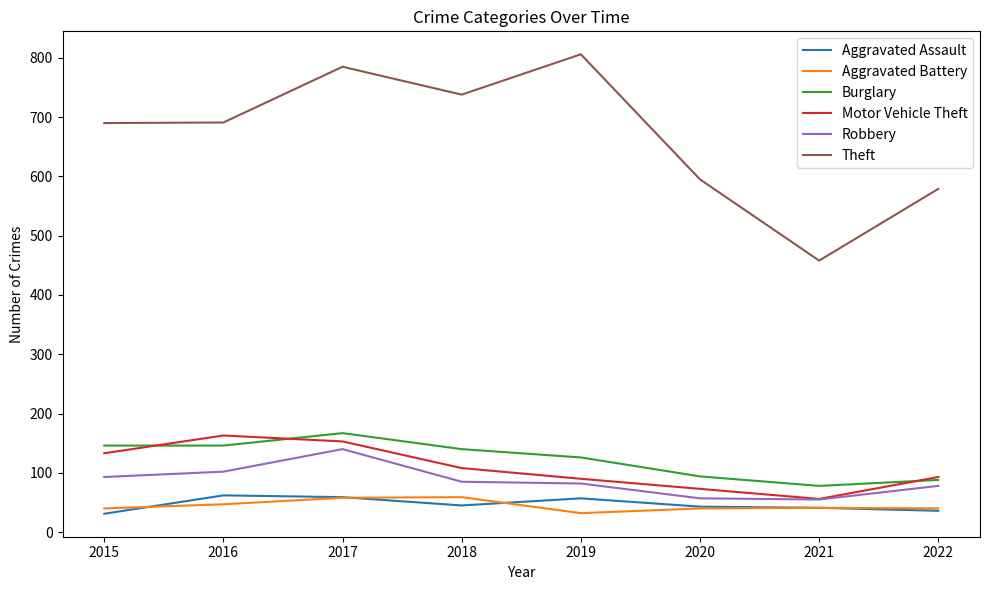

How many values in the Theft series are below 691?

4